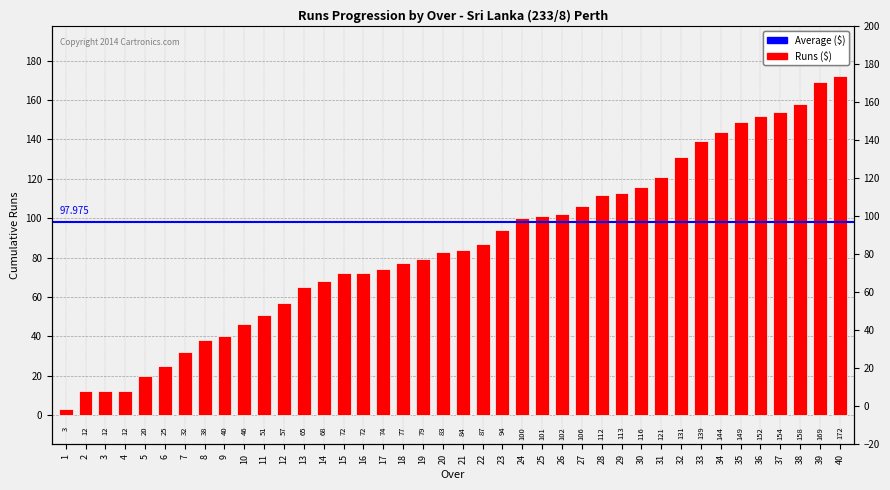

What is the smallest value displayed?

3